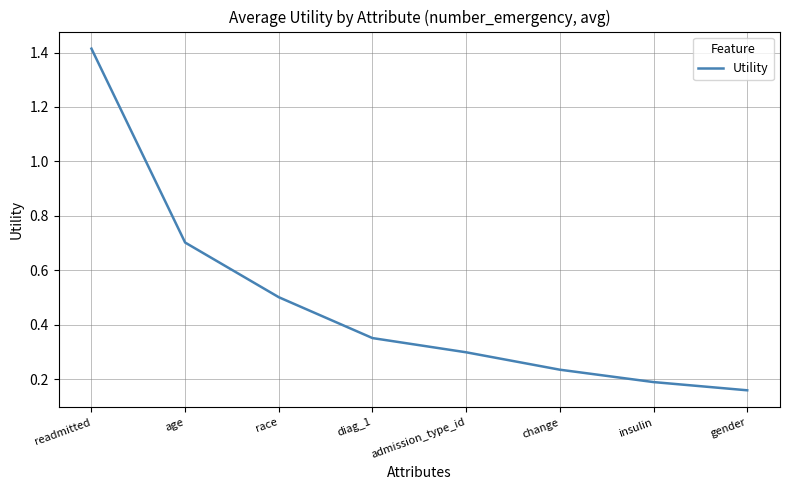

What is the change in value from readmitted to gender?

-1.3